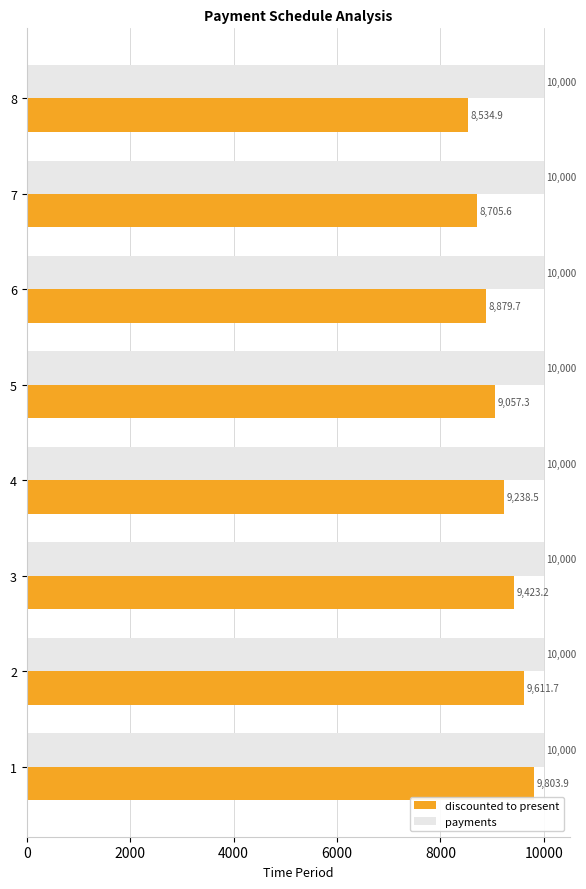

List the series in order of their overall mean, lowest first.

discounted to present, payments